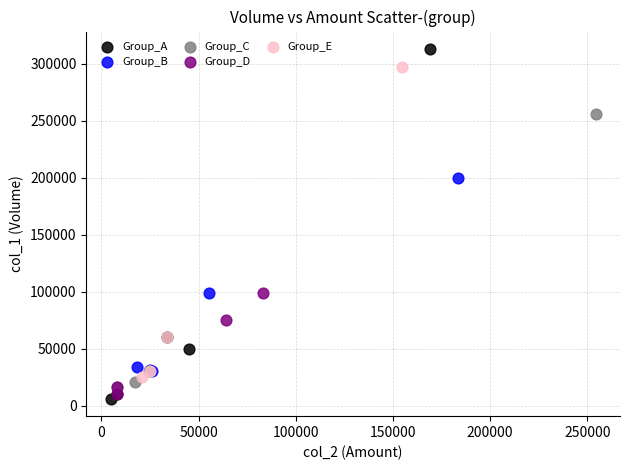

Which series has the widest spread of Y values?

Group_A